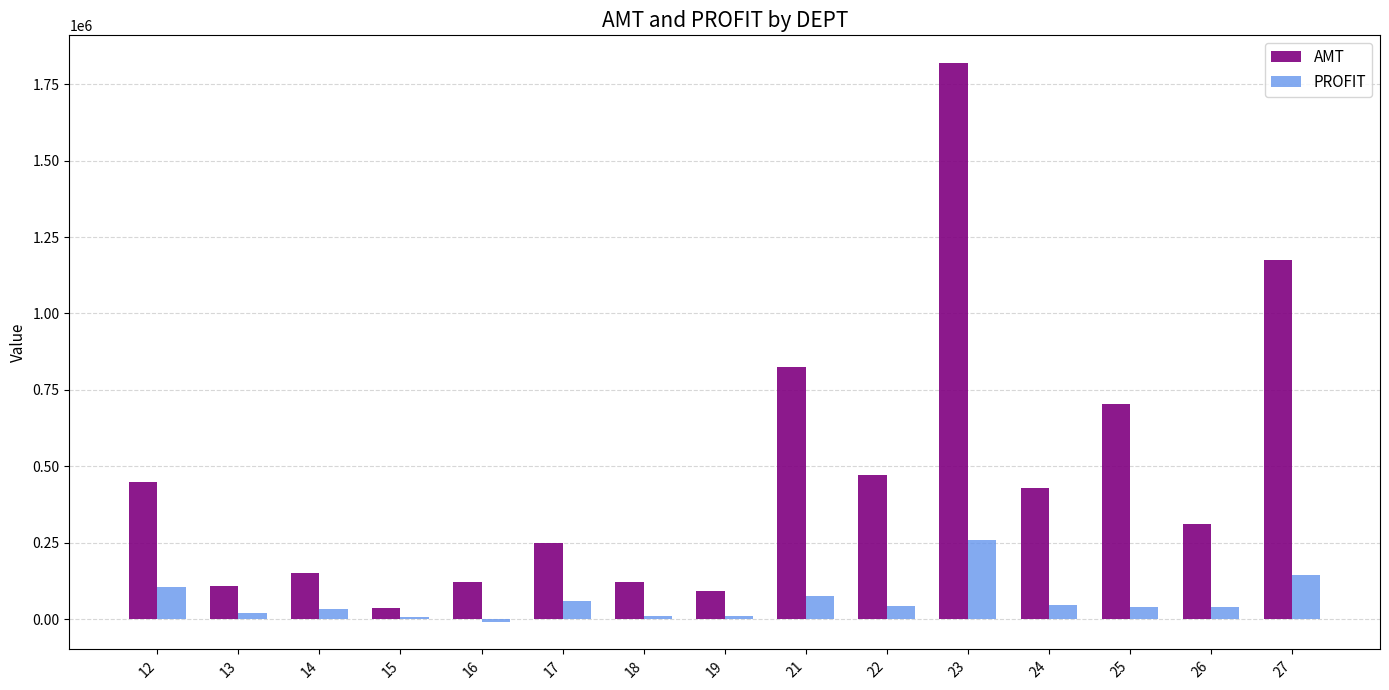

Where is AMT nearest to the value 928155?

21